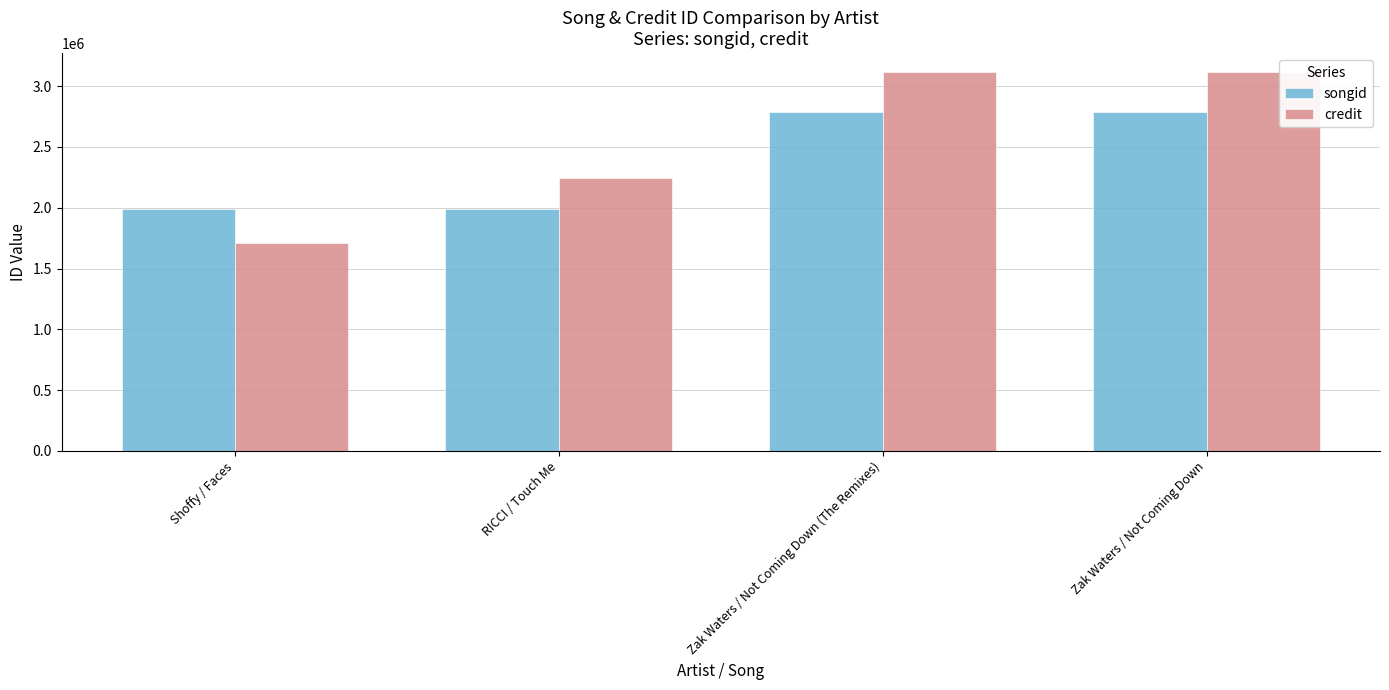

Does the chart contain any negative values?

No